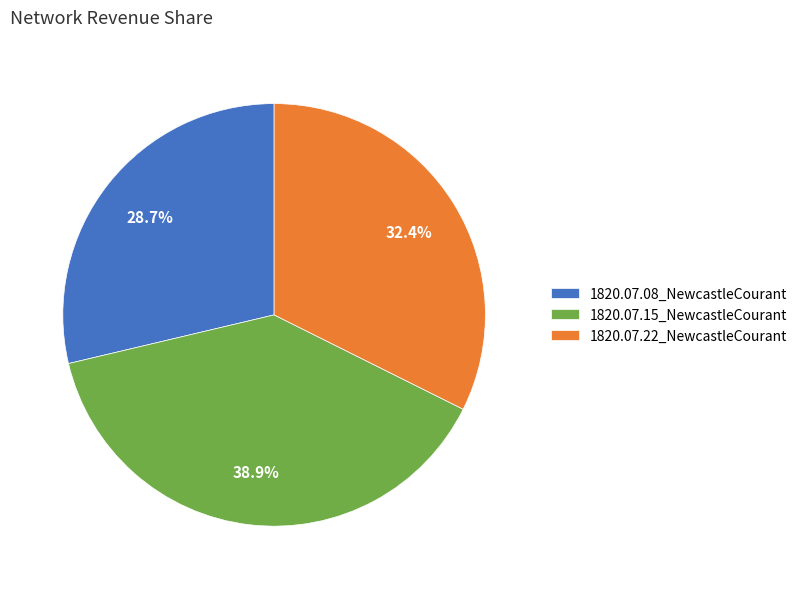

Which slice is the smallest?

1820.07.08_NewcastleCourant